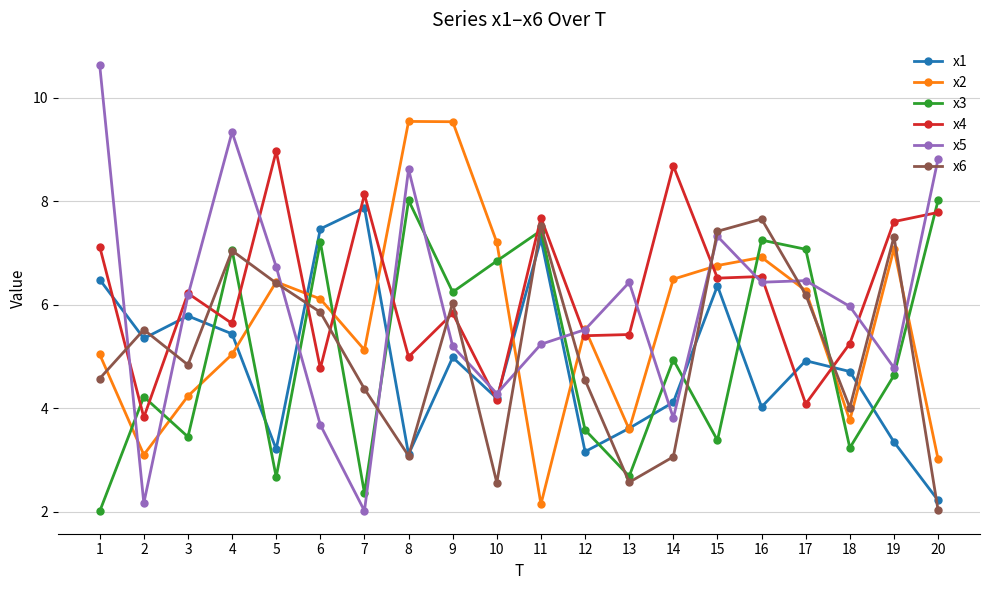

How many lines are shown in the chart?

6